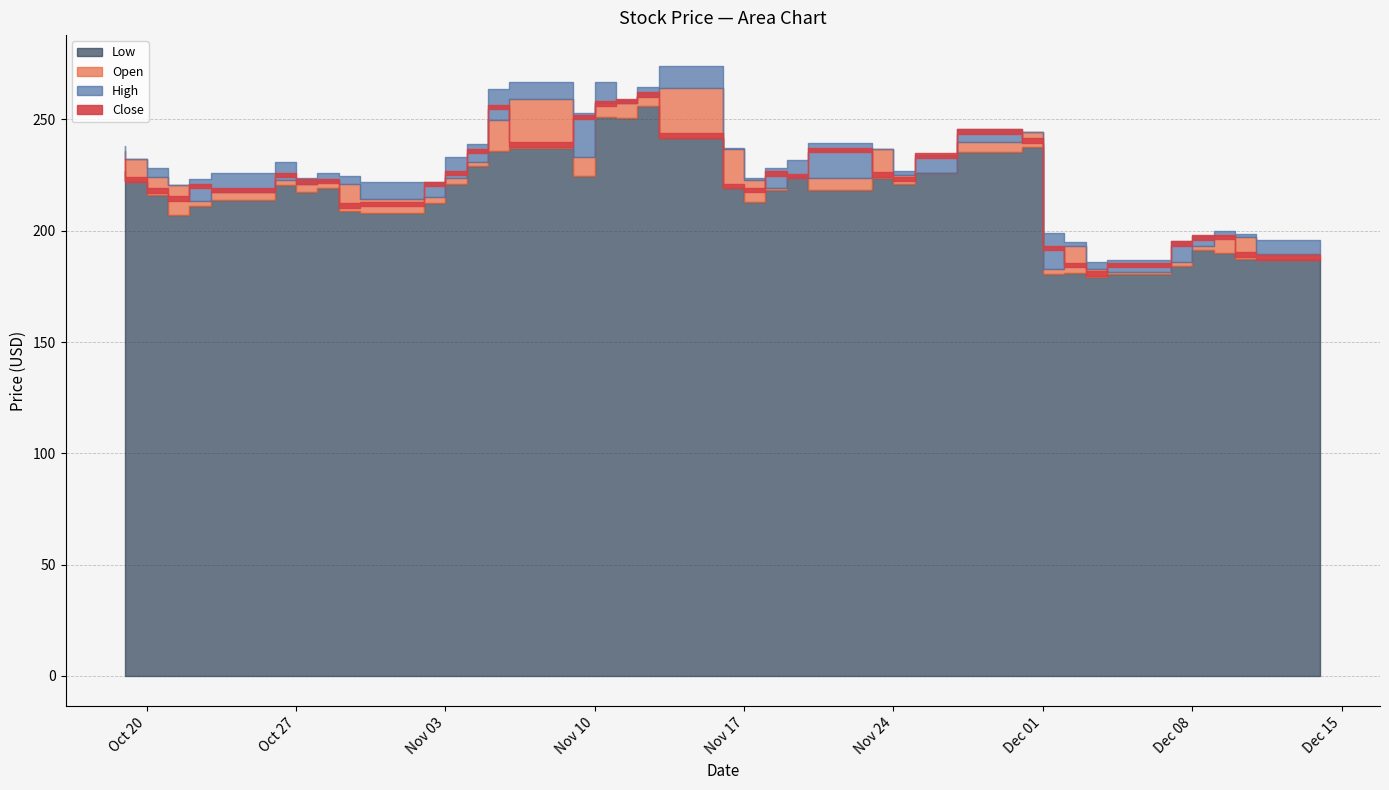

At how many categories does at least one series exceed 260?

5